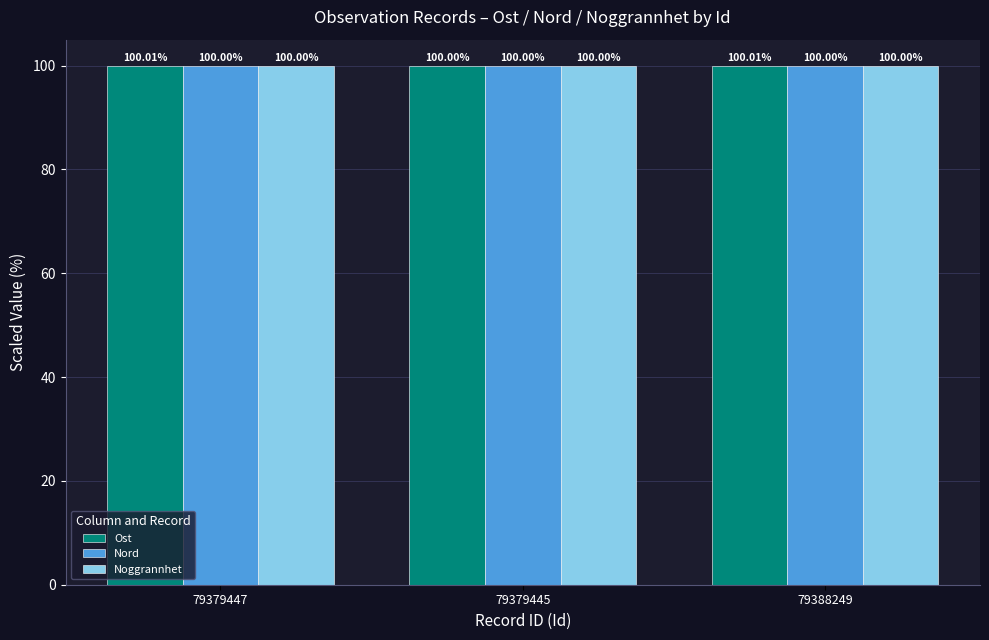

How many categories are shown in the chart?

3